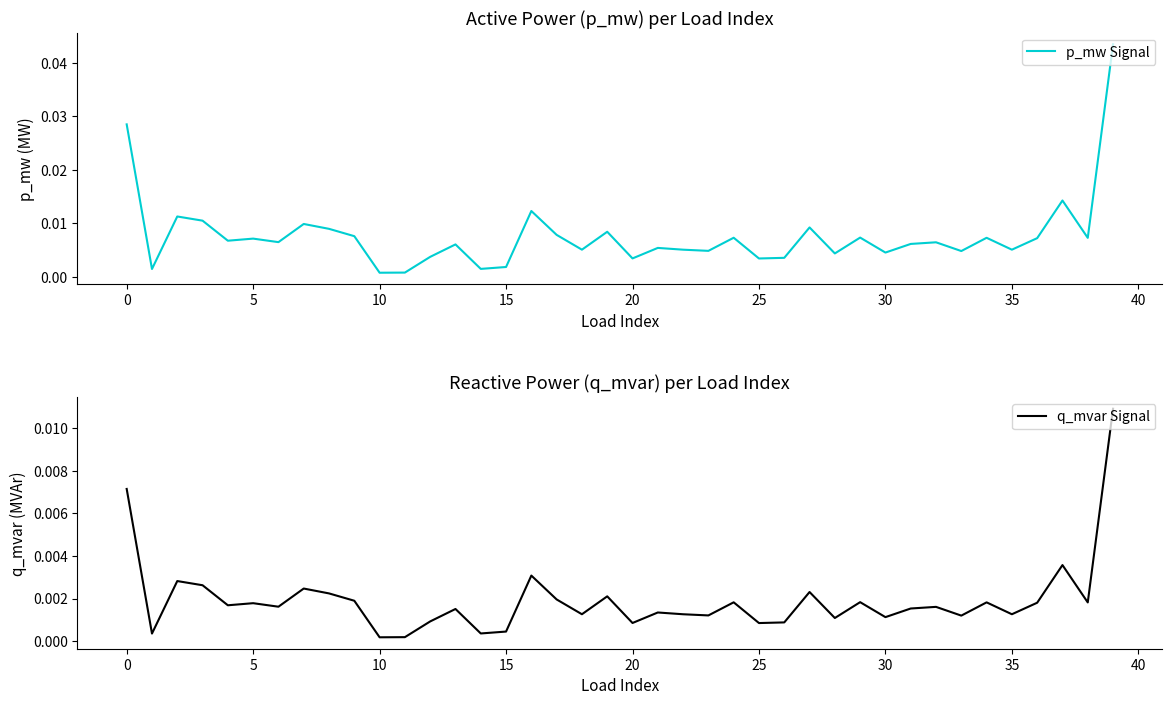

What is the label of the 27th point from the right?

13